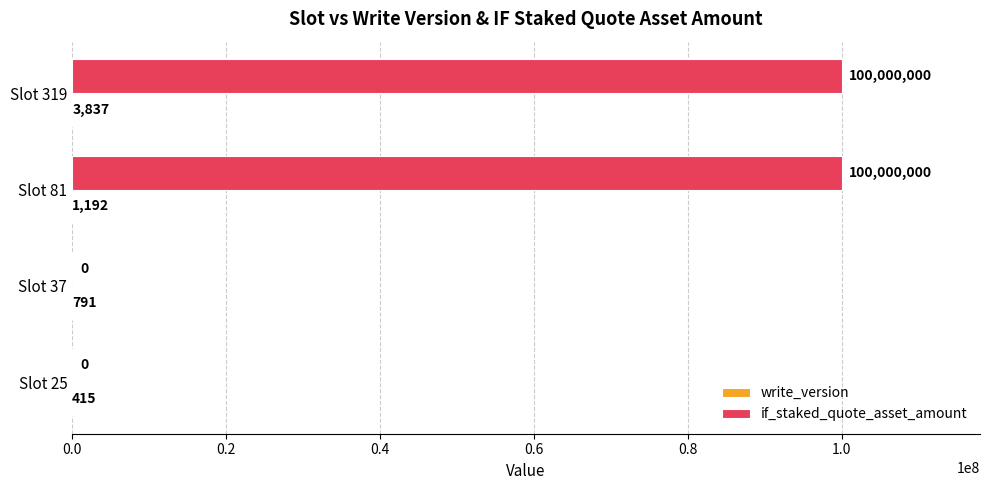

Is it true that if_staked_quote_asset_amount equals 156103333 at Slot 319?

False